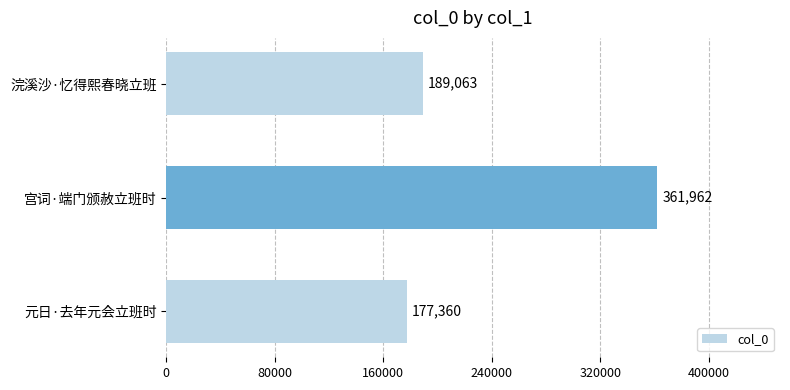

The value at 宫词·端门颁赦立班时 is 251307. True or false?

False